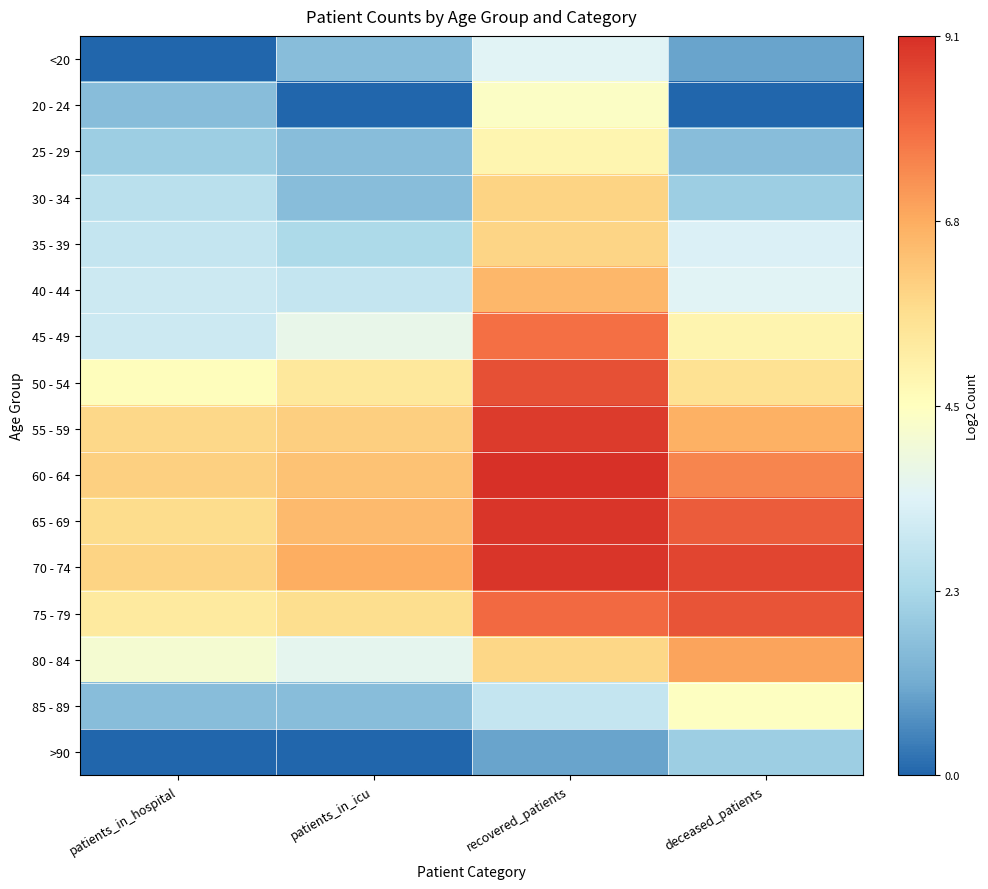

What is the difference between the highest and lowest values at patients_in_icu?

6.8